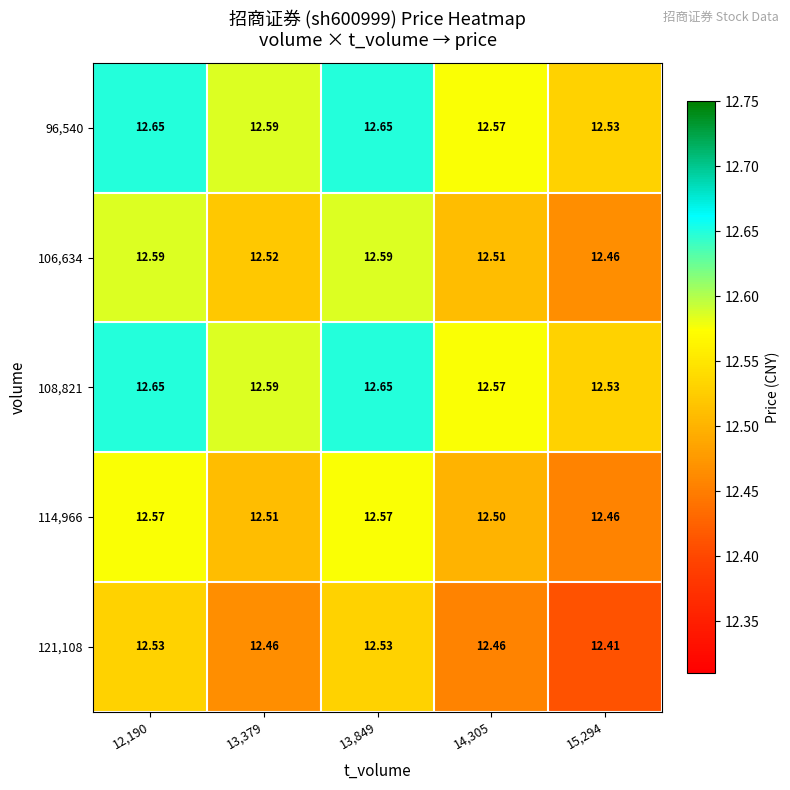

Is the value of 108,821 at 12,190 greater than the value of 121,108 at 13,849?

Yes